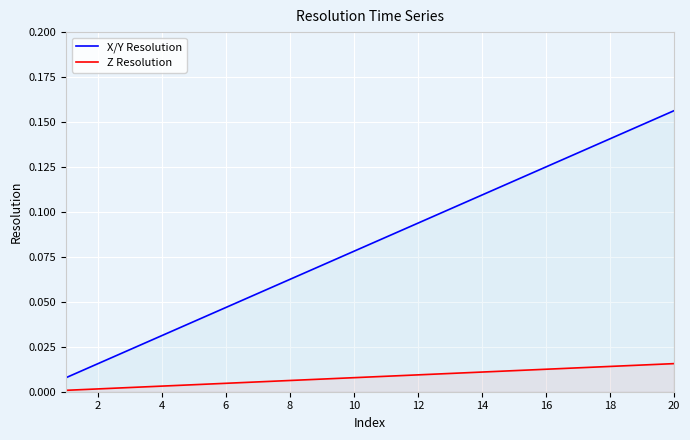

Is this an area chart (filled region under the line)?

No